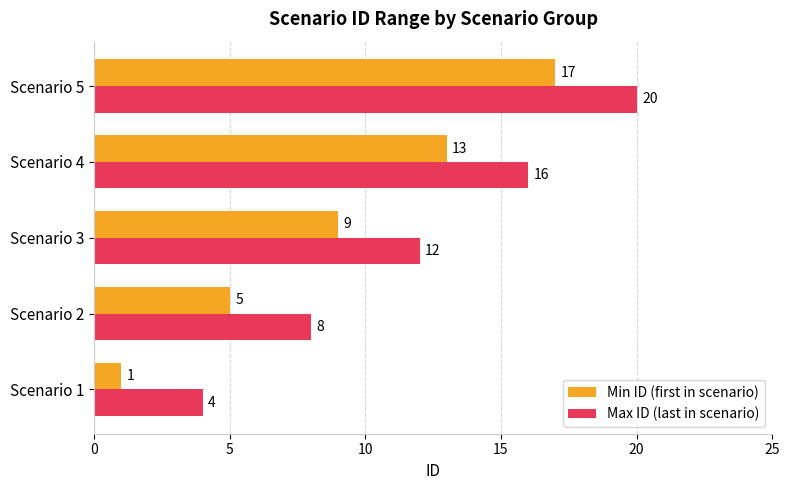

The Max ID (last in scenario) series shows 13 at Scenario 2. True or false?

False